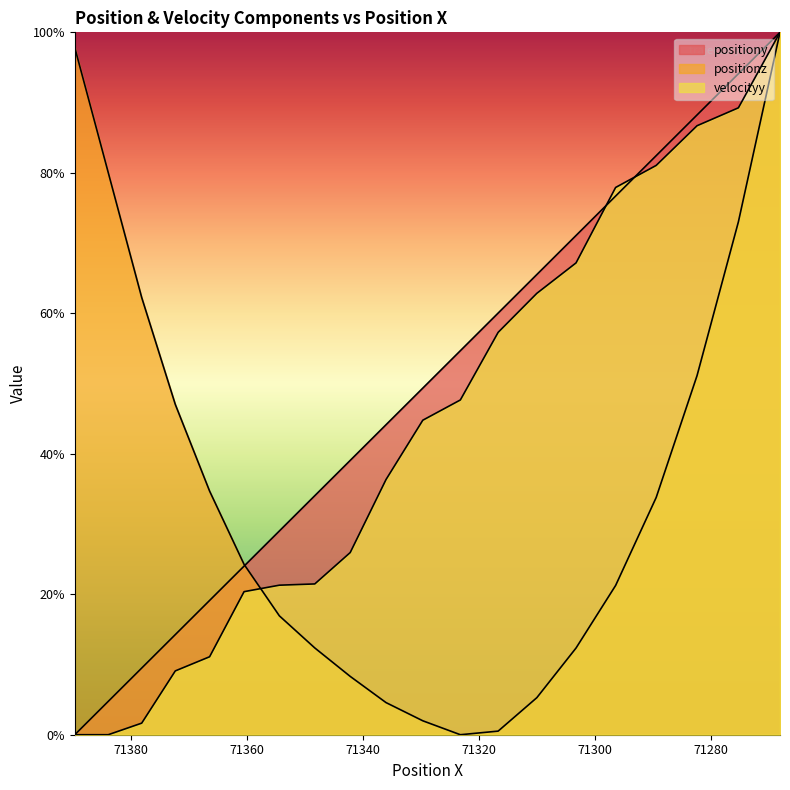

Is the value of positiony at 71336.05859628471 greater than the value of positionz at 71389.74722933577?

No